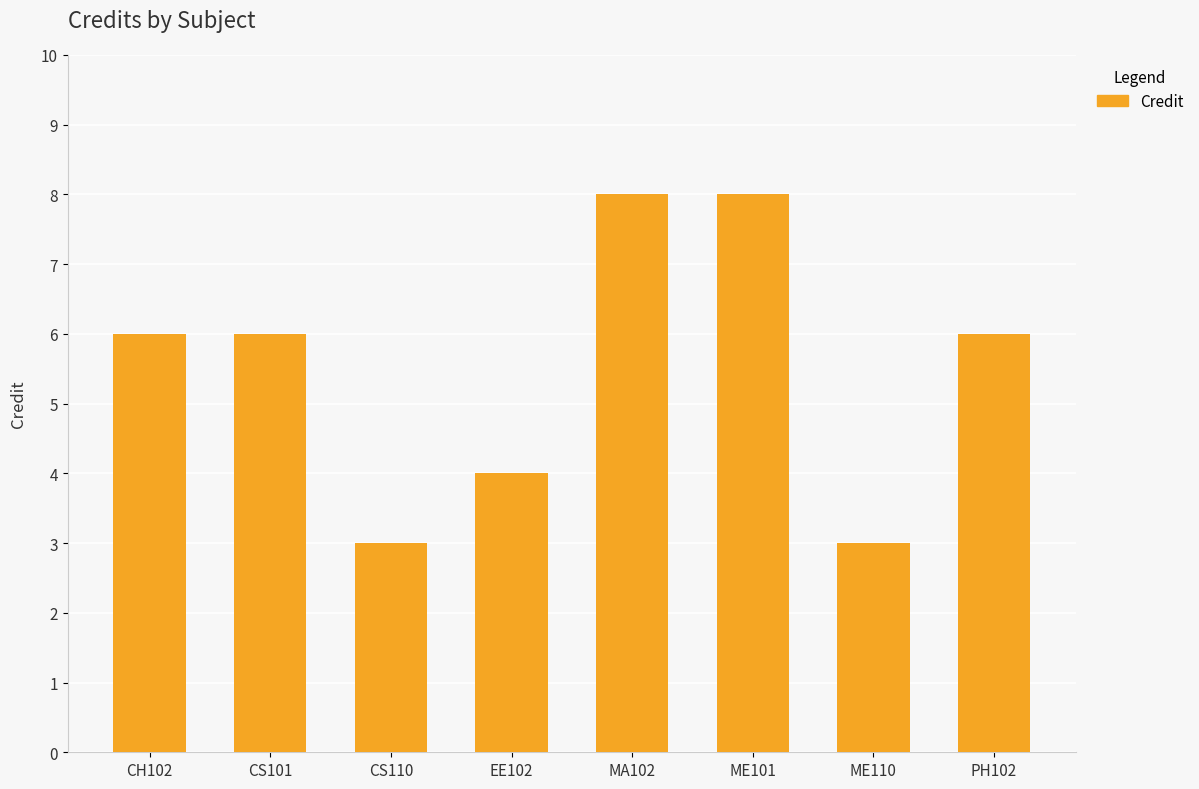

The chart shows a value of 4 at EE102. True or false?

True